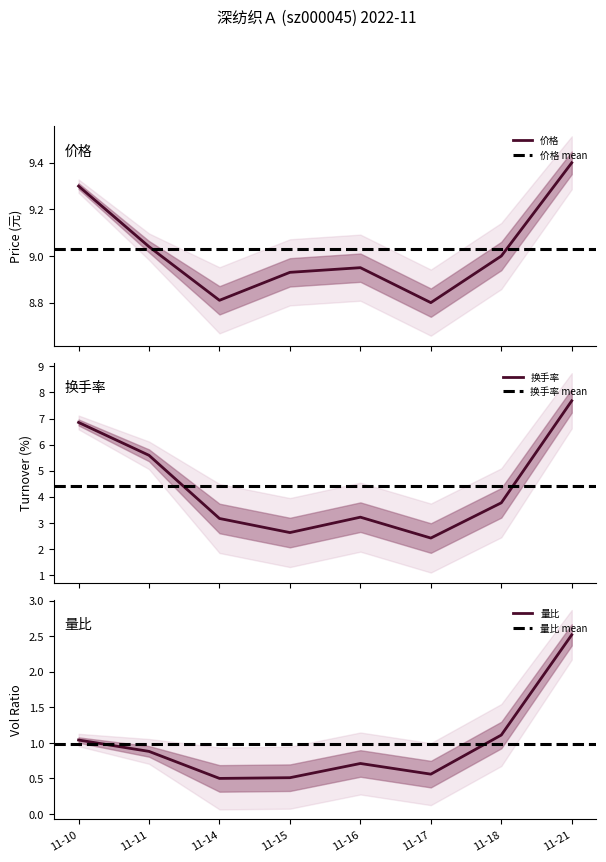

Which series has the widest spread of values?

换手率